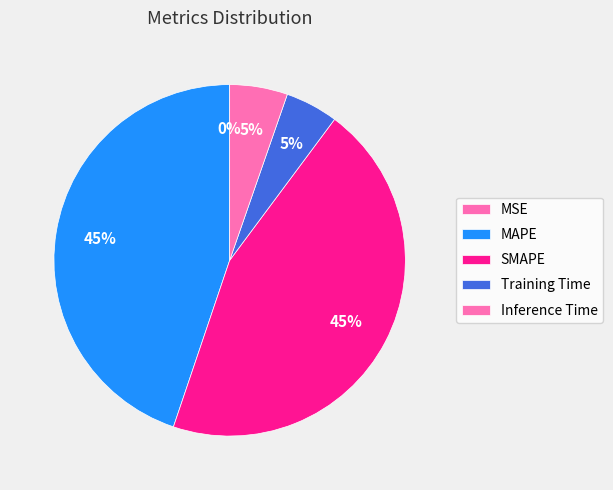

How many slices are in this pie chart?

5